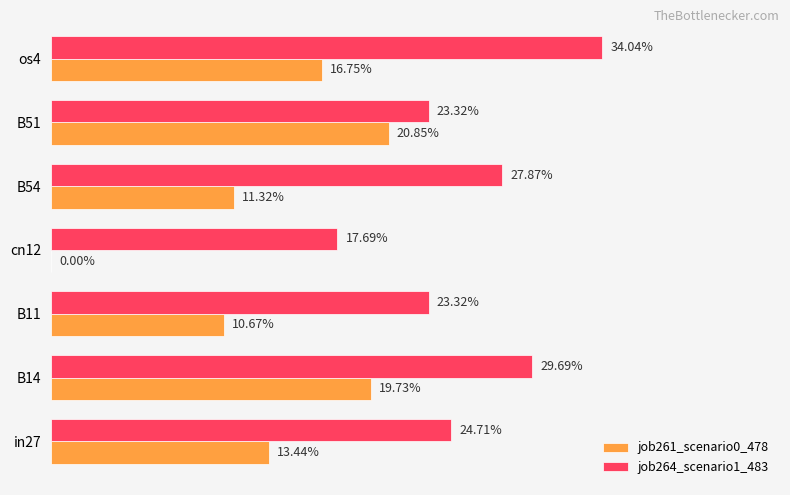

What are all the series names shown in the legend?

job261_scenario0_478, job264_scenario1_483